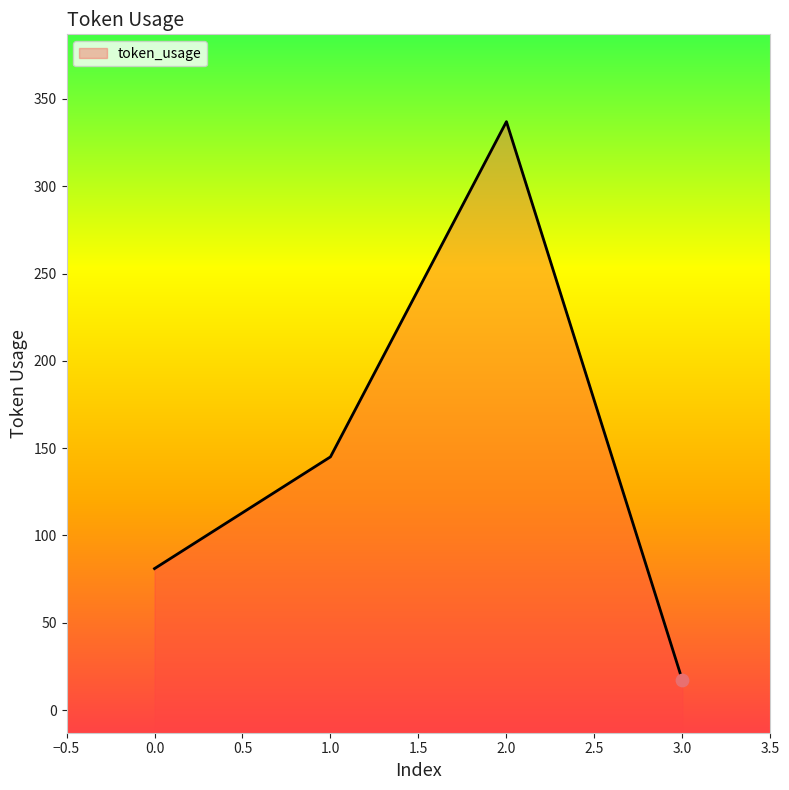

Approximately how many times larger is the value at 0 compared to 2?

0.2